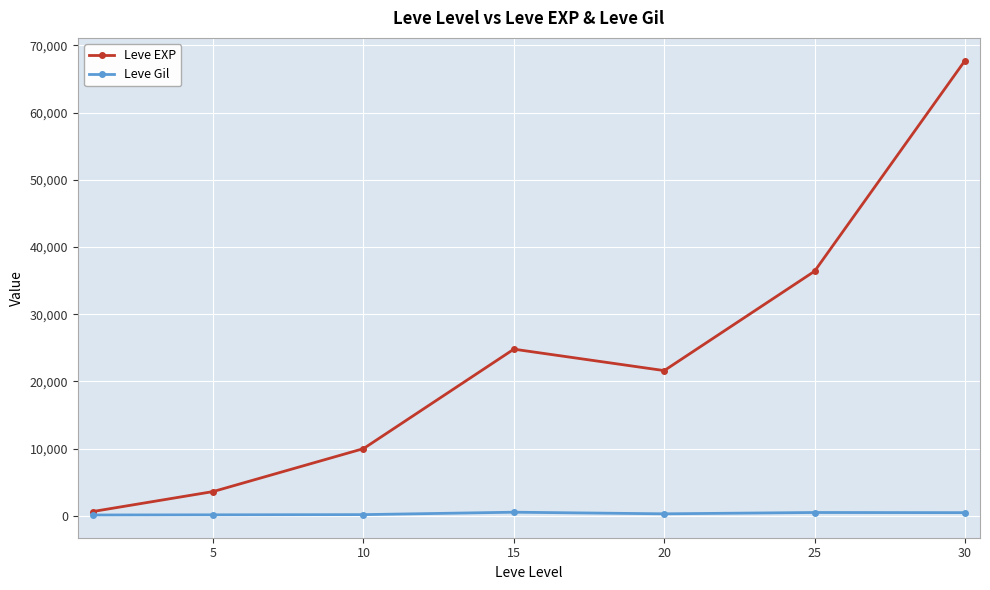

What is the sum of all Leve Gil values?

2187